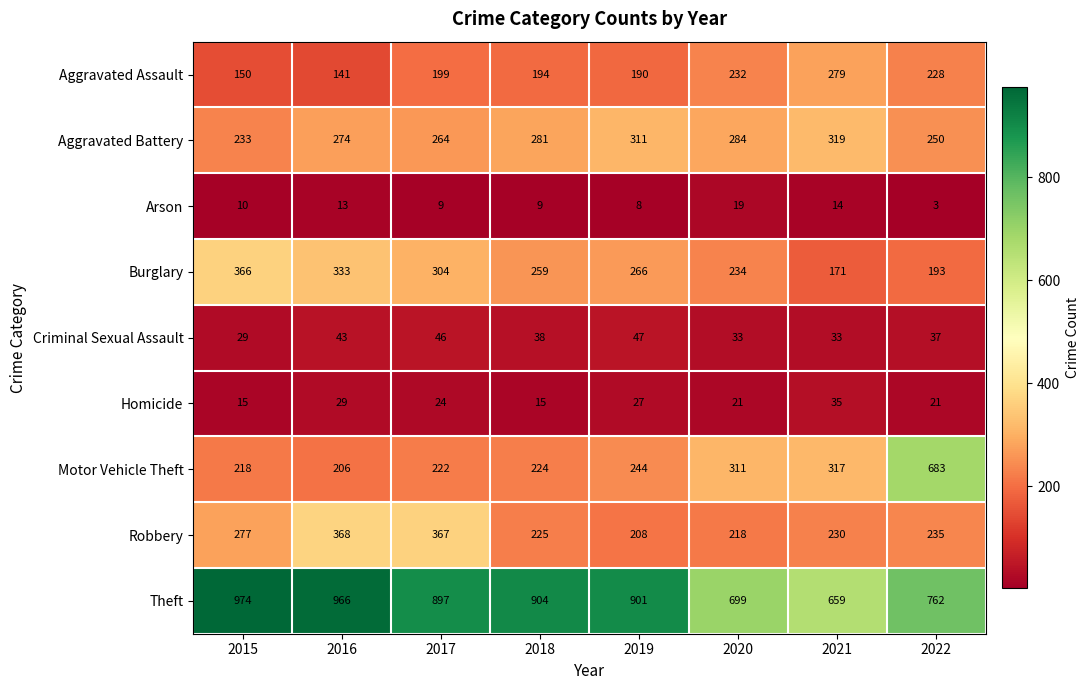

Read the Motor Vehicle Theft value at 2017.

222